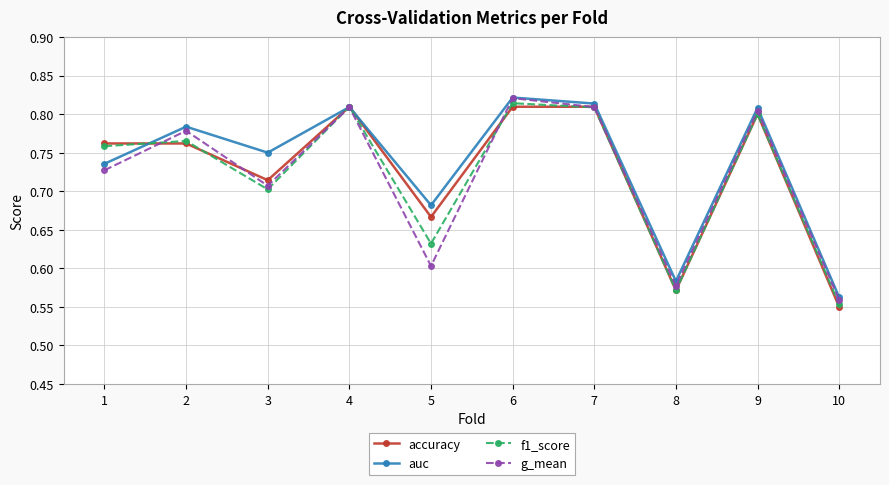

How many interior local peaks does the auc series have?

4